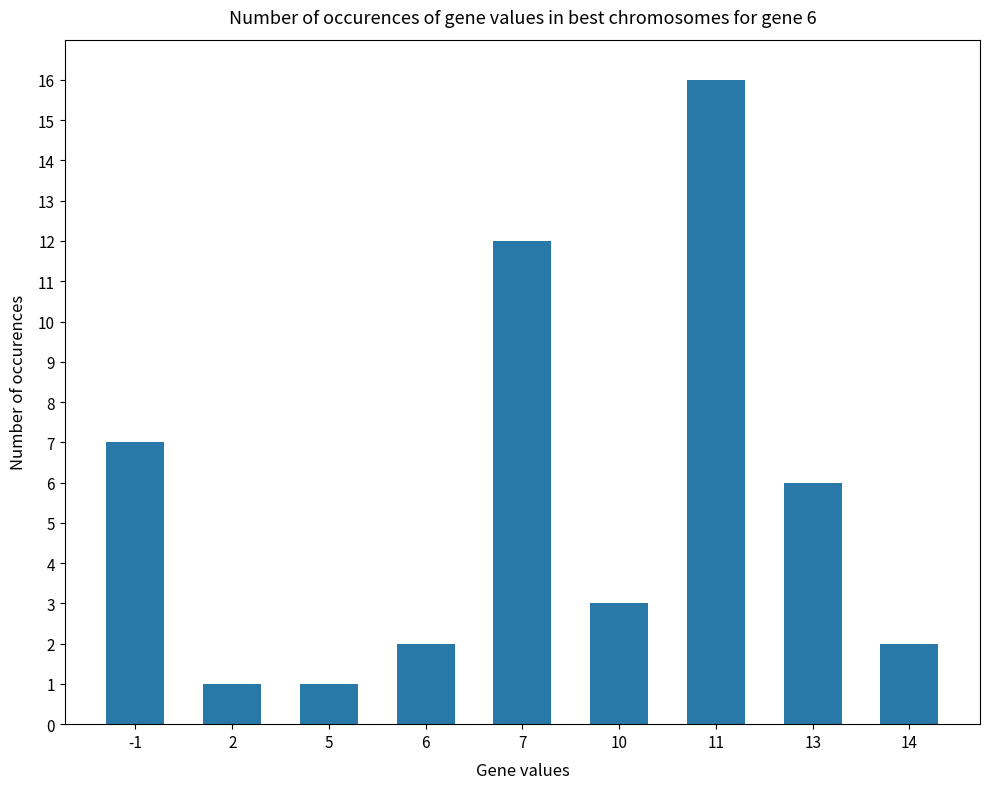

Read the value at 14.

2